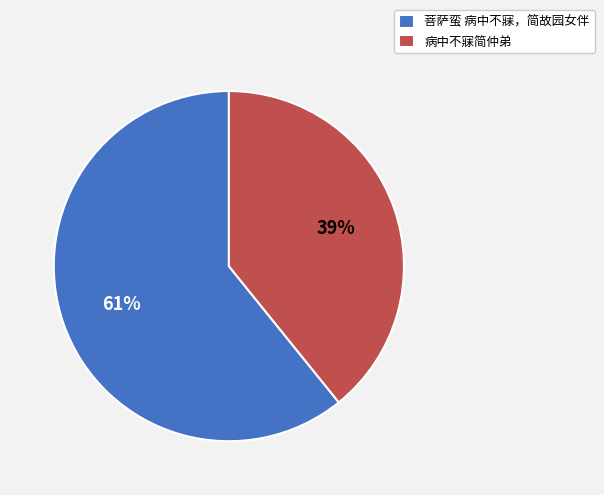

What is the smallest slice in the pie chart?

病中不寐简仲弟